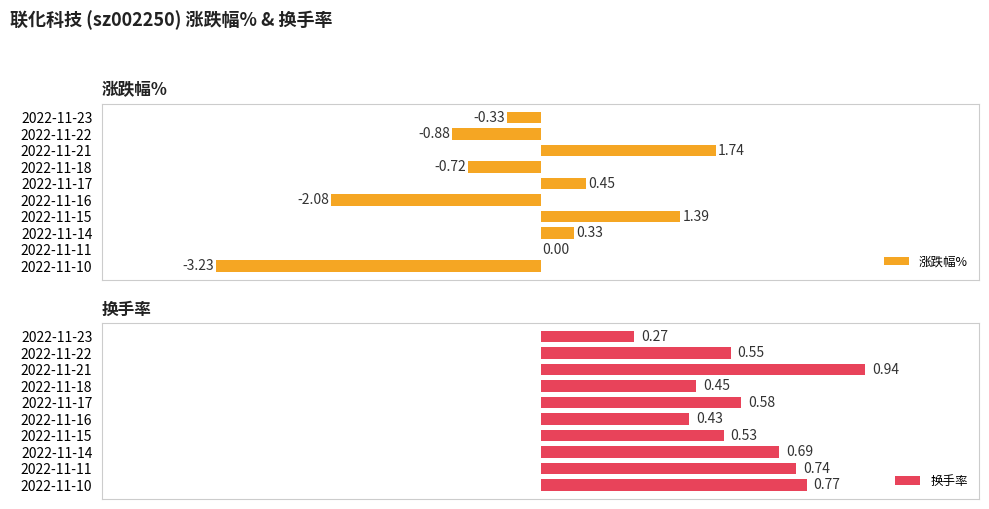

List the labels in order of 换手率 value, smallest first.

2022-11-23, 2022-11-16, 2022-11-18, 2022-11-15, 2022-11-22, 2022-11-17, 2022-11-14, 2022-11-11, 2022-11-10, 2022-11-21